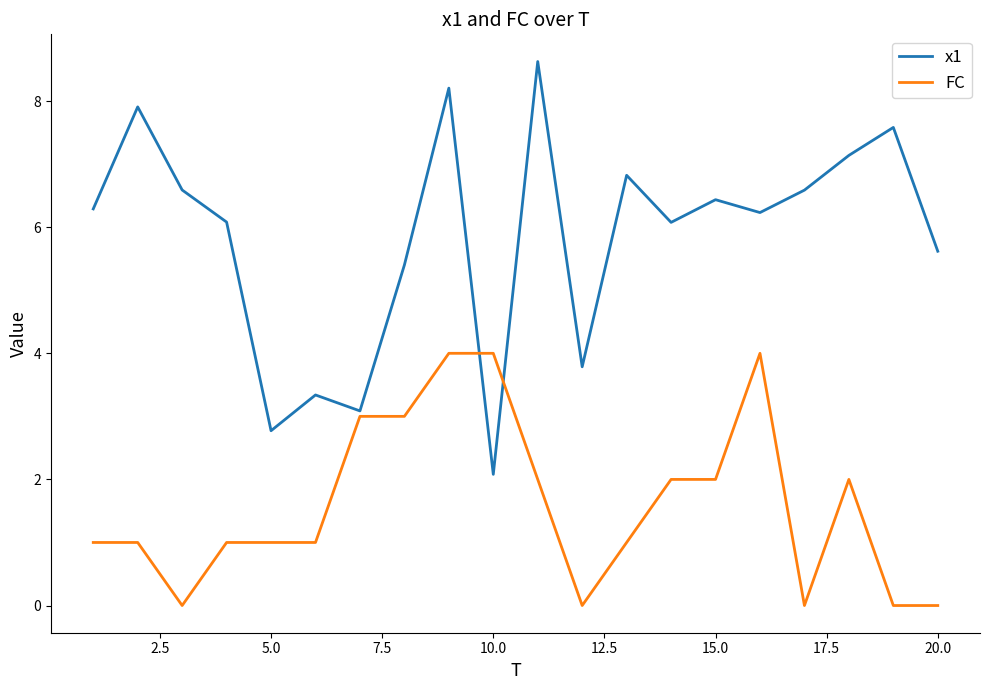

List the series in order of their overall mean, highest first.

x1, FC